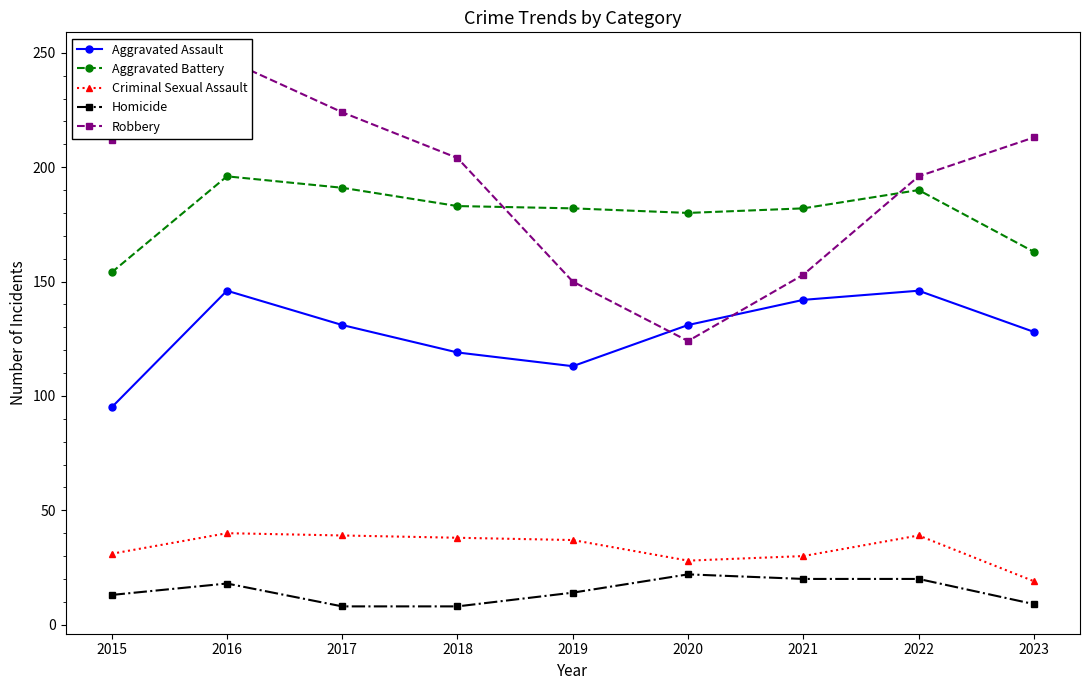

How many values in the Criminal Sexual Assault series exceed 37?

4